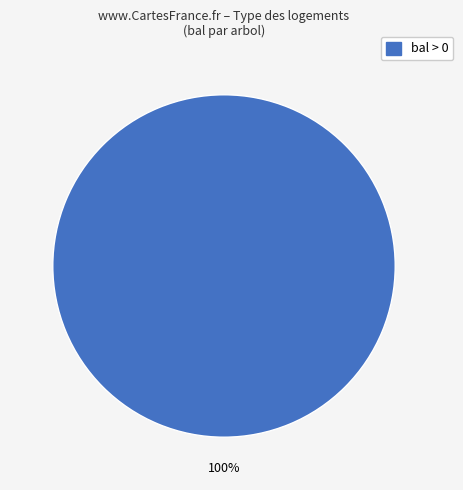

Is there any slice that represents more than half of the pie?

Yes